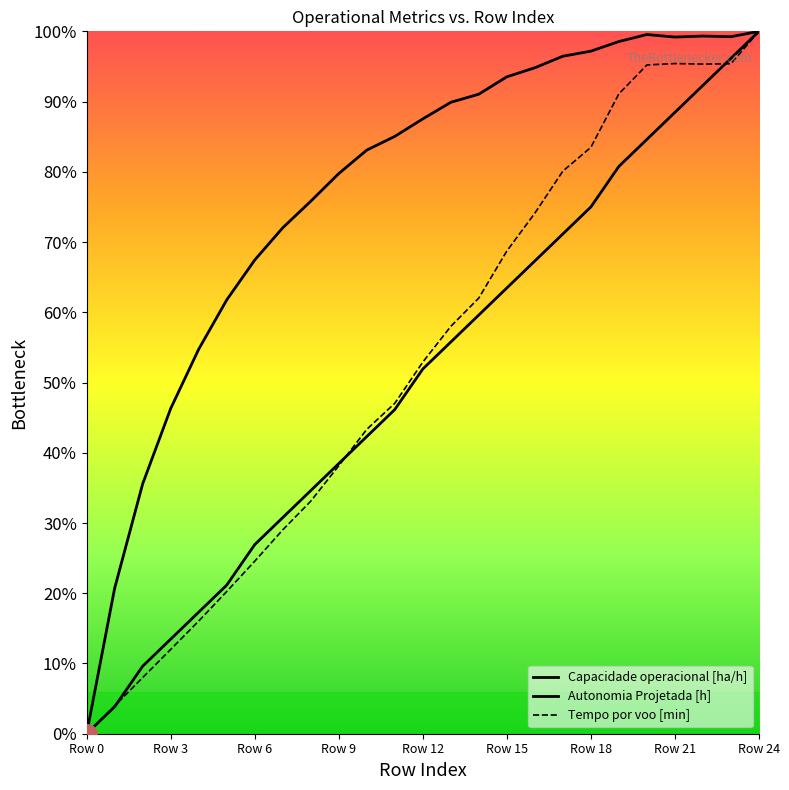

True or false: Capacidade operacional [ha/h] has a value of 54.2 at Row 24.

False